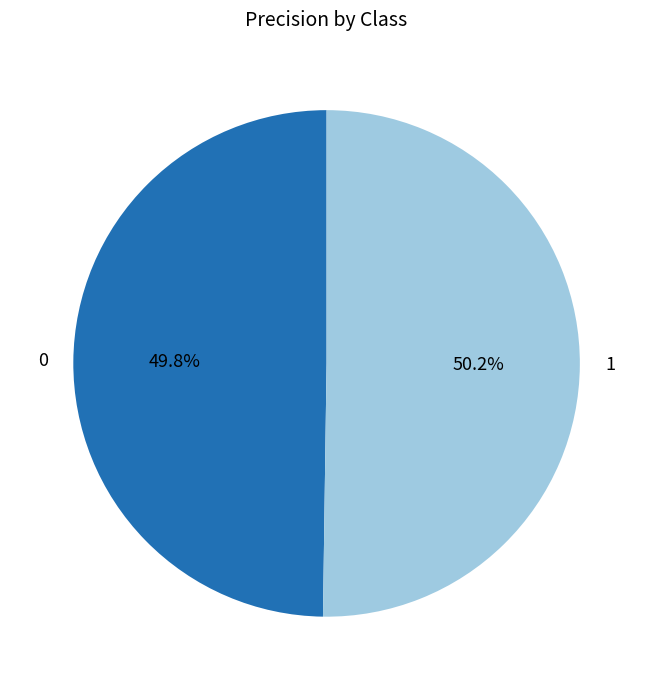

How many segments does this pie chart have?

2